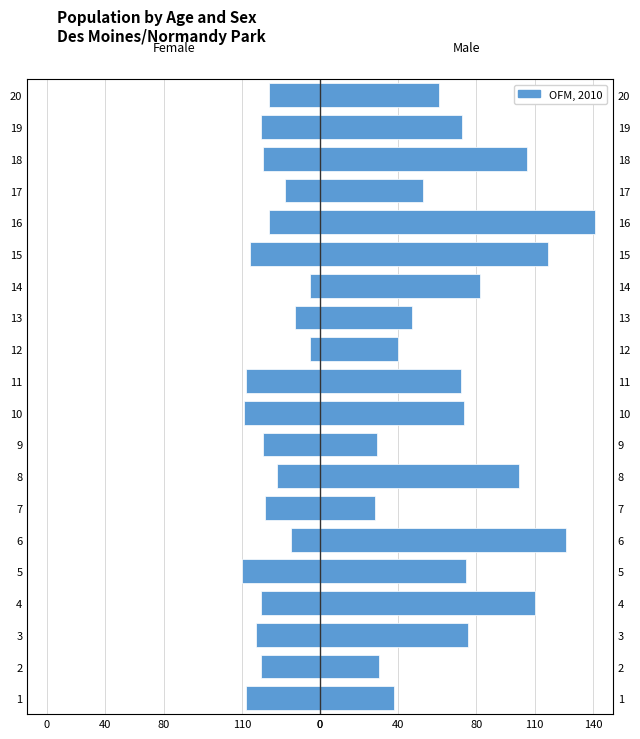

Are the bars horizontal?

Yes